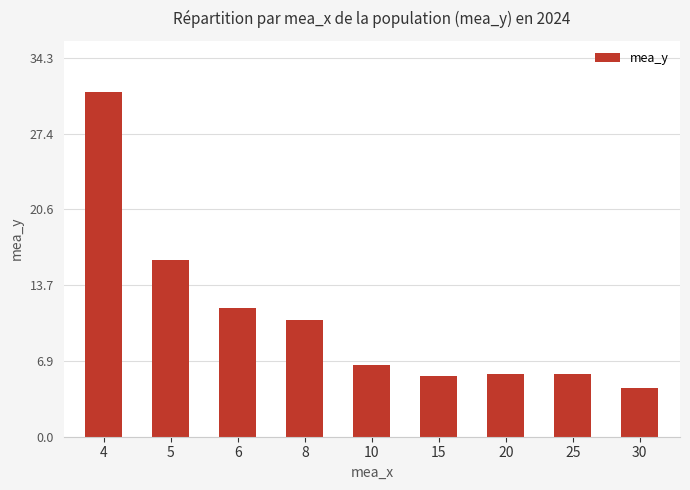

What is the sum of the values at 20 and 25?

11.4